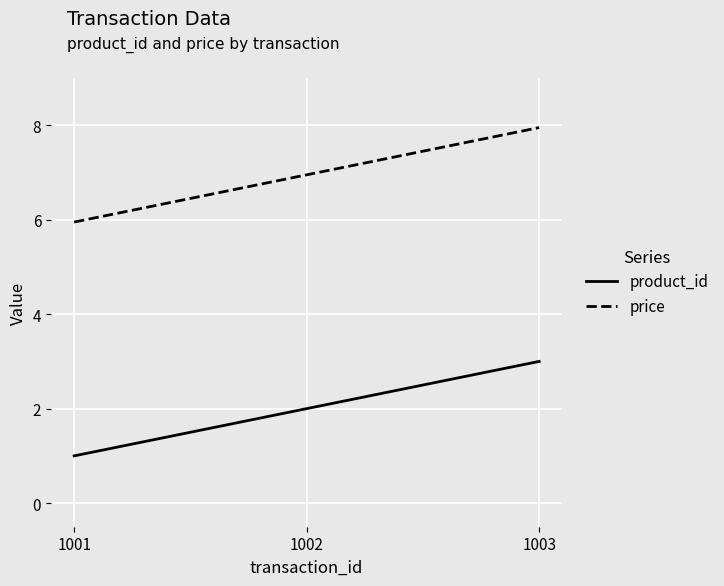

At which label does price first exceed 6?

1002